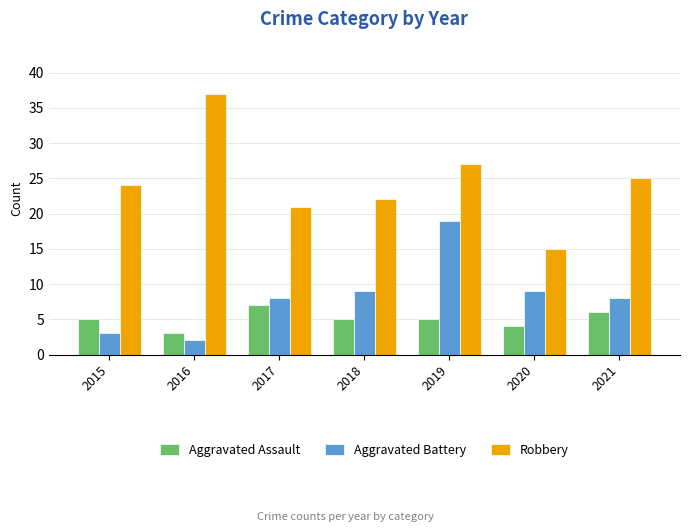

What is the difference between the maximum and minimum values in the Robbery series?

22